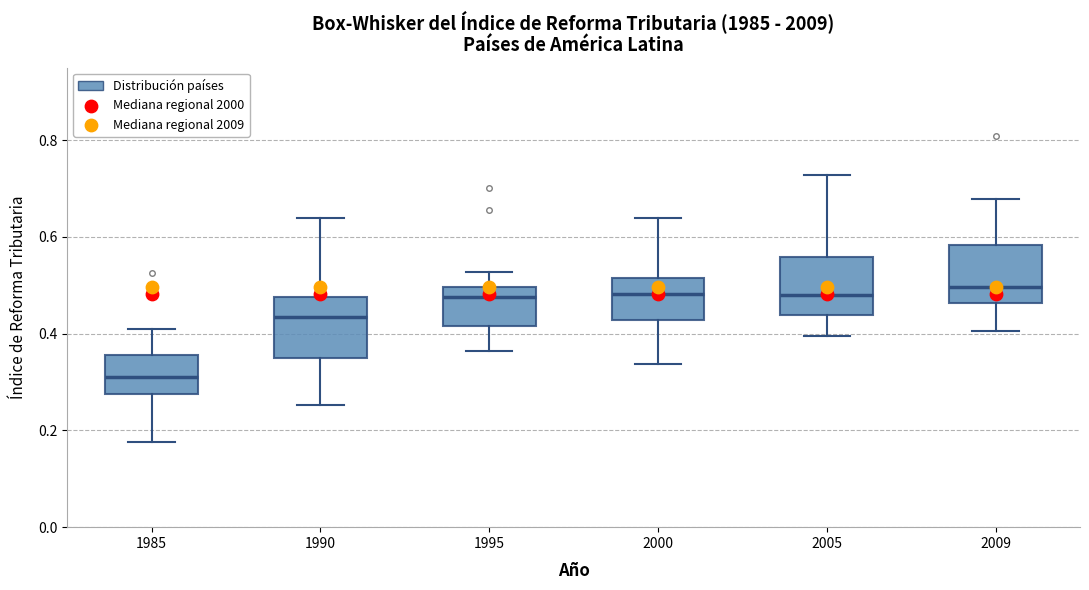

Reading left to right, transcribe this box plot: for each box, give where its median line is, the range the box spans, and where its two whiskers end, as read against the y-axis. The values are not printed on the chart, so give them approximately, as read against the axis.

1985: median 0.32, box 0.28 to 0.36, whiskers 0.18 to 0.42
1990: median 0.44, box 0.36 to 0.48, whiskers 0.26 to 0.64
1995: median 0.48, box 0.42 to 0.50, whiskers 0.36 to 0.52
2000: median 0.48, box 0.42 to 0.52, whiskers 0.34 to 0.64
2005: median 0.48, box 0.44 to 0.56, whiskers 0.40 to 0.72
2009: median 0.50, box 0.46 to 0.58, whiskers 0.40 to 0.68